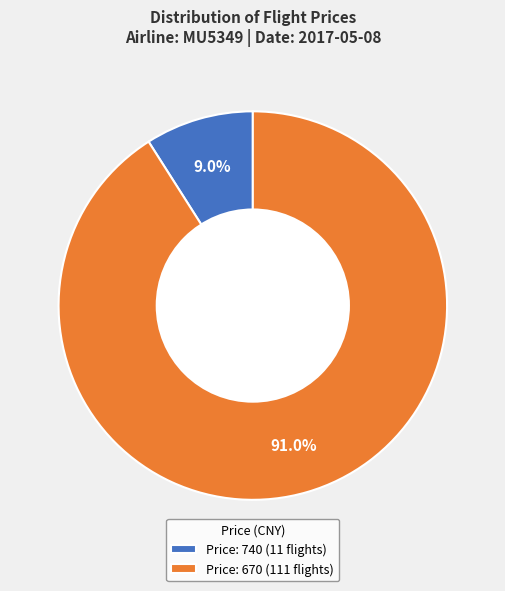

Rank the categories by value from lowest to highest.

Price: 740 (11 flights), Price: 670 (111 flights)